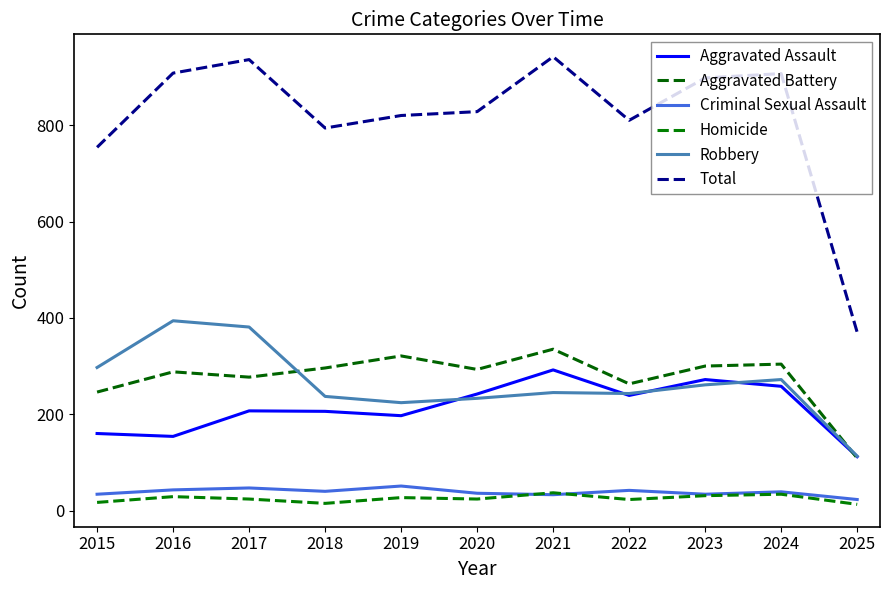

What is the difference between the second highest and minimum values in the Homicide series?

21